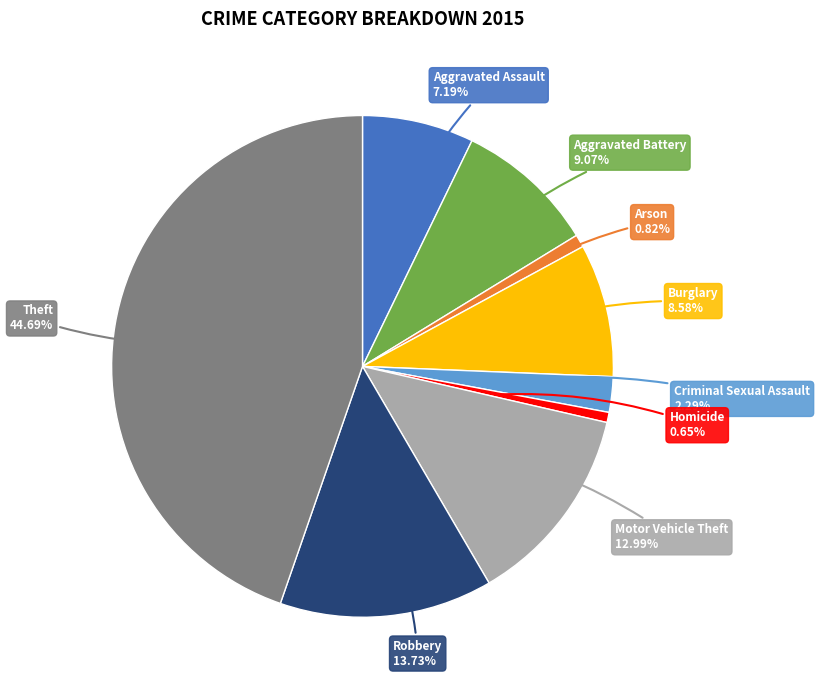

Is there any slice that represents more than half of the pie?

No